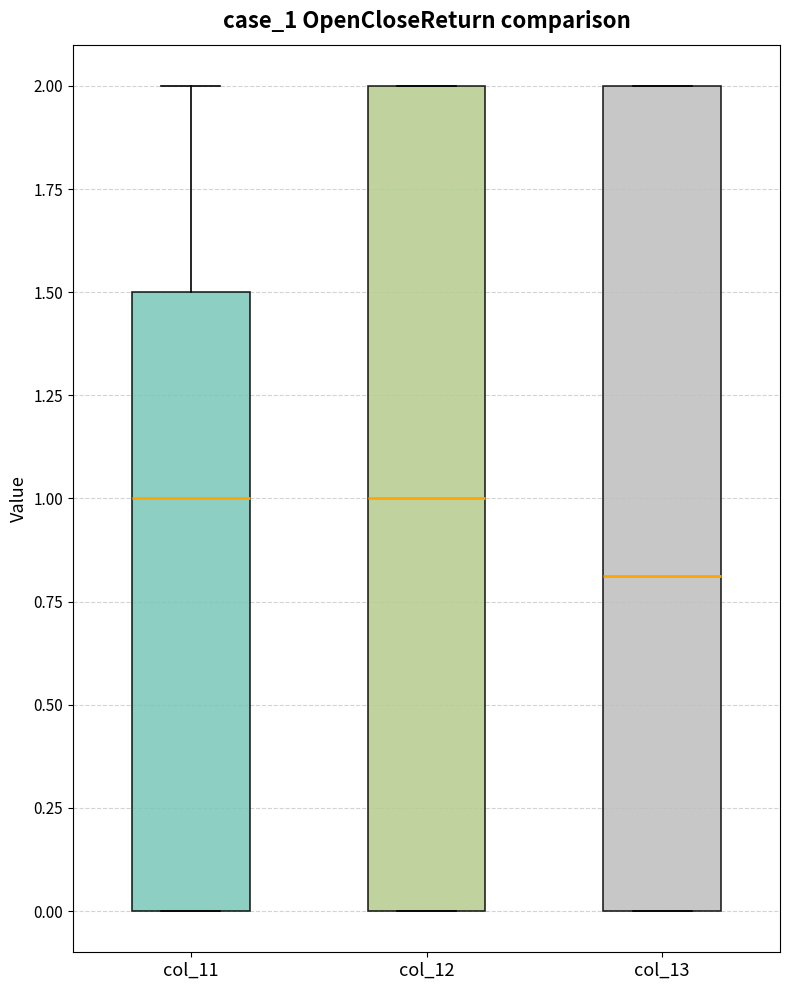

Where is the lower edge of the box for col_11 on the y-axis? The values are not printed on the chart, so give them approximately, as read against the axis.

0.0